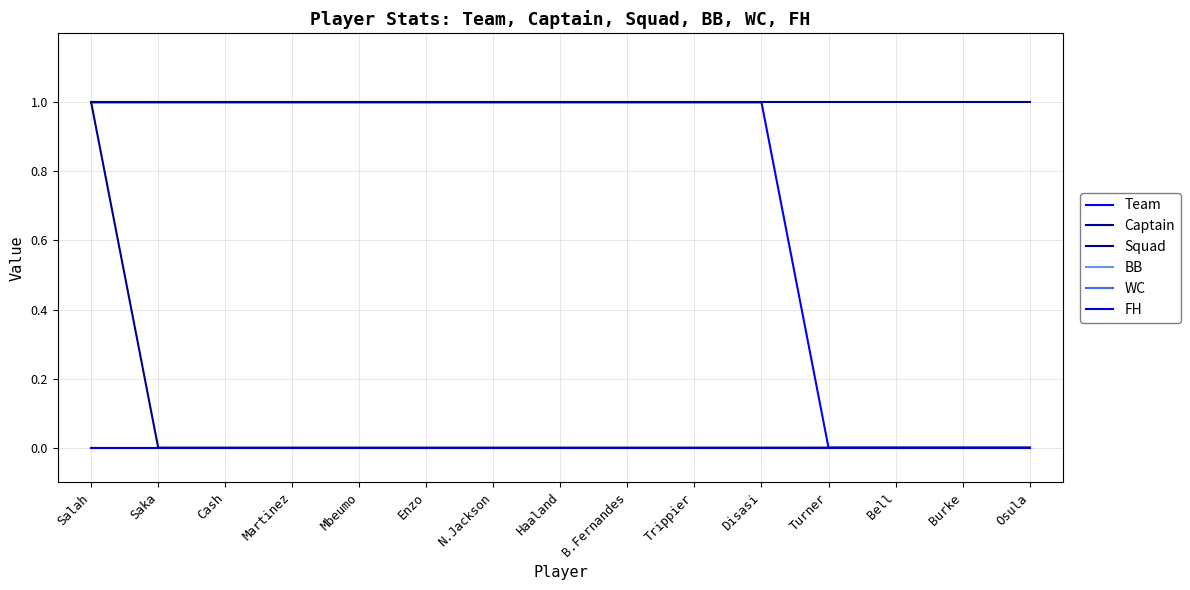

Does the chart have visible grid lines?

Yes